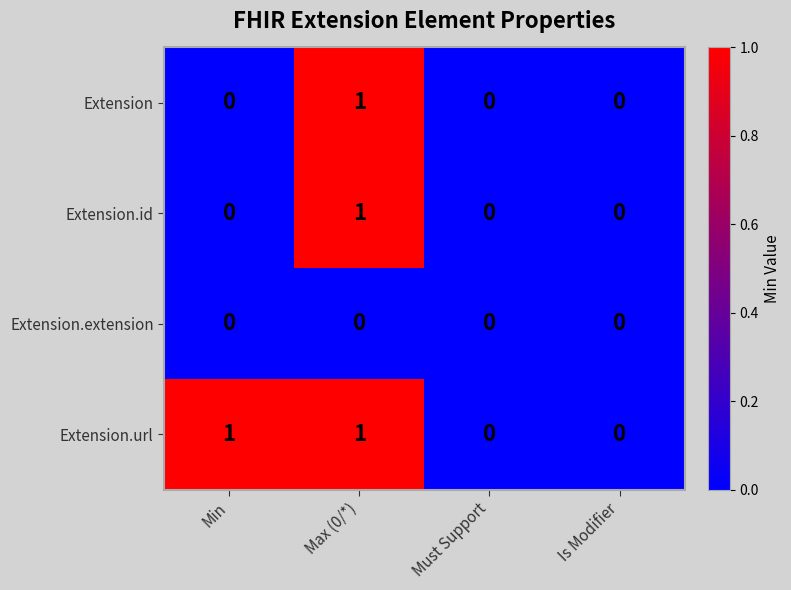

What is the maximum value shown in the chart?

1